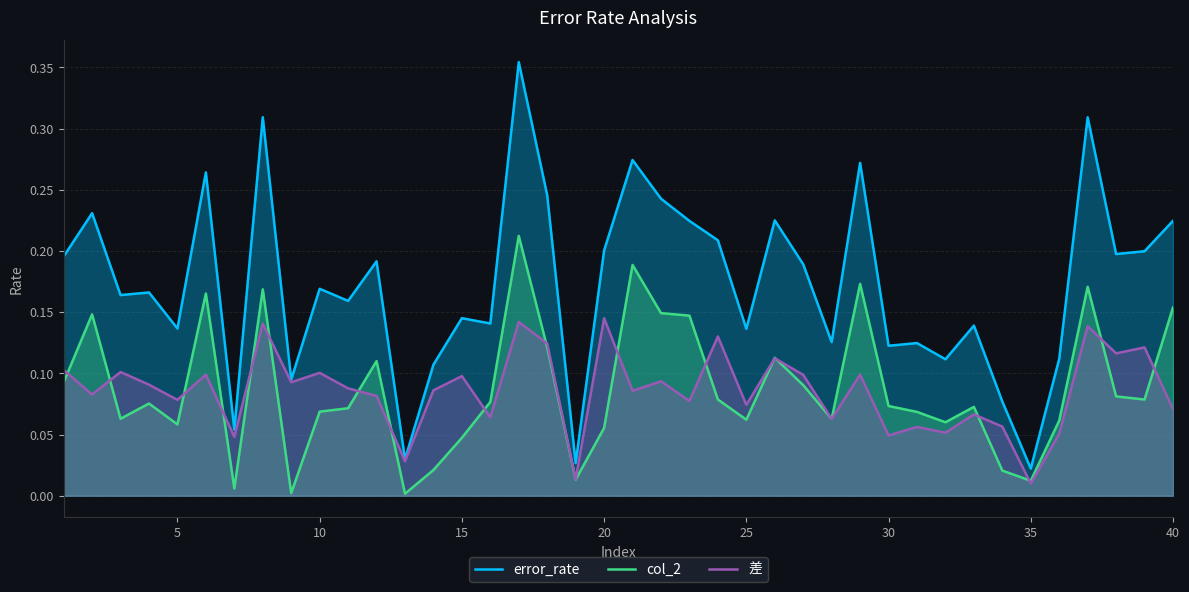

What is the difference between the second highest and minimum values in the col_2 series?

0.2